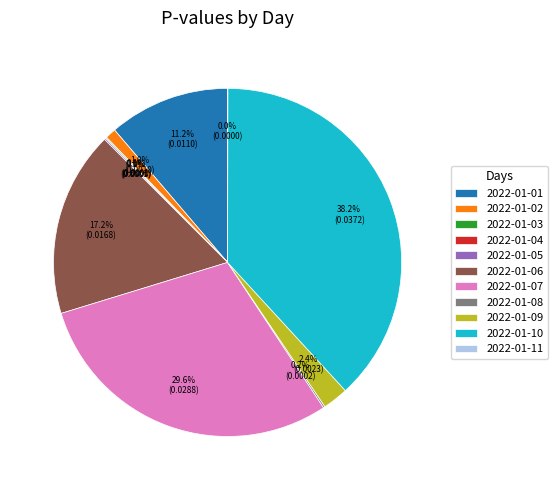

Between 2022-01-01 and 2022-01-10, which is larger?

2022-01-10